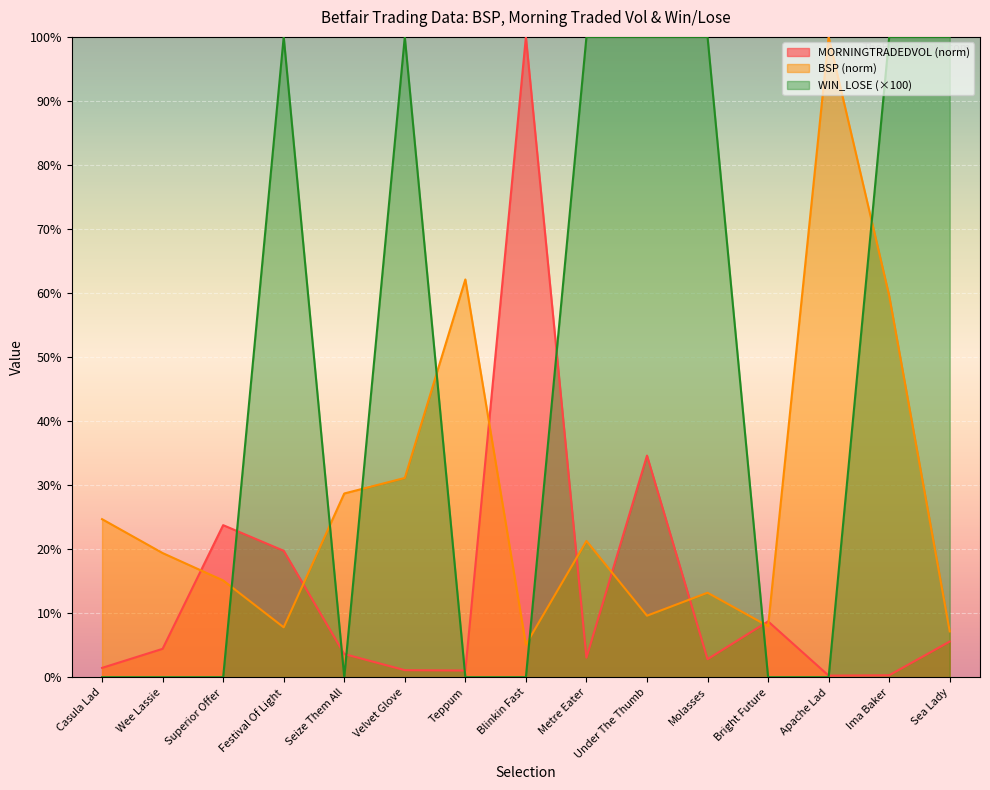

What is the spread (max minus min) of values at Apache Lad?

100.0